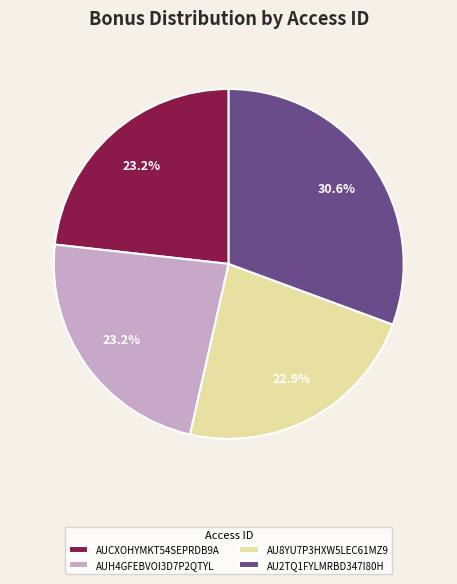

What percentage is NOT represented by AUCXOHYMKT54SEPRDB9A?

76.8%